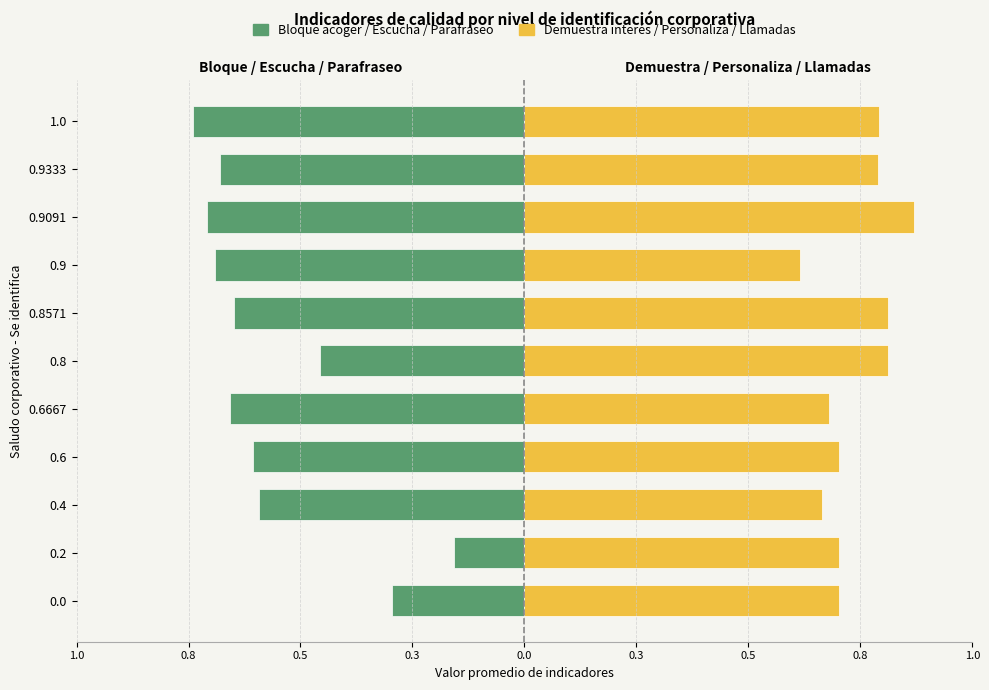

Is the value of Demuestra interés / Personaliza / Llamadas at 0.9091 greater than the value of Bloque acoger / Escucha / Parafraseo at 0.6?

Yes